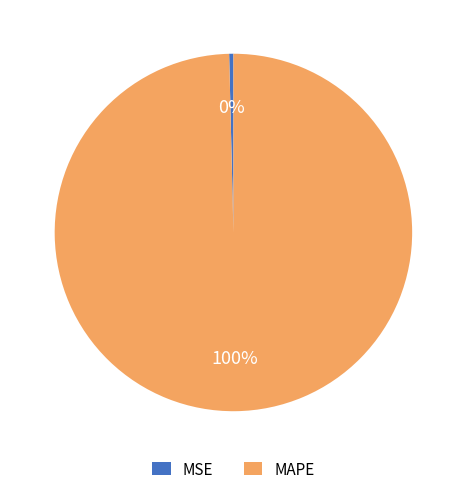

What is the largest slice in the pie chart?

MAPE